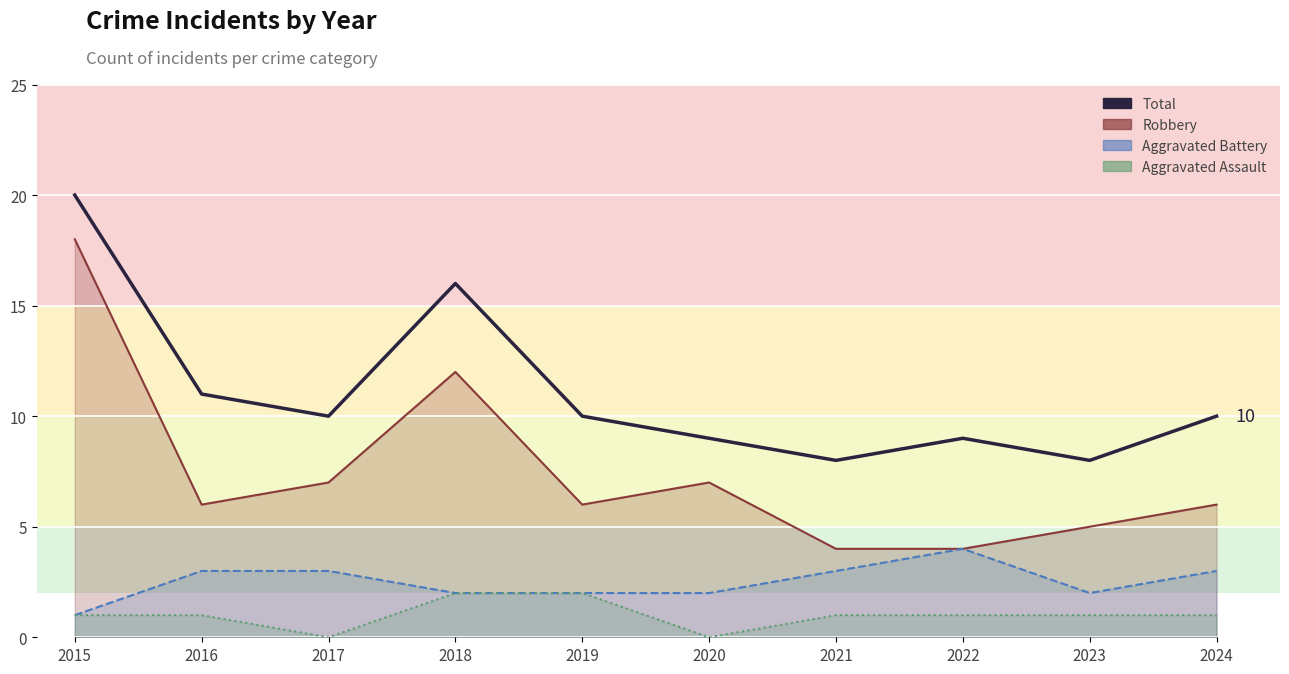

Where does the data first go above 10?

2015